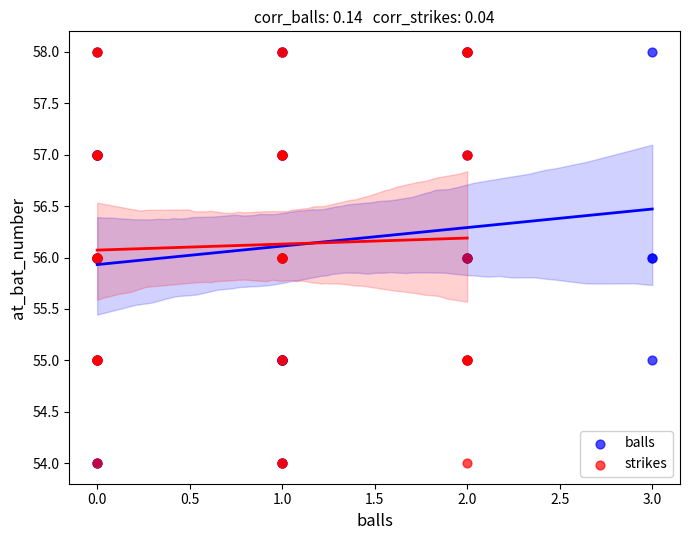

What are all the series names shown in the legend?

balls, strikes